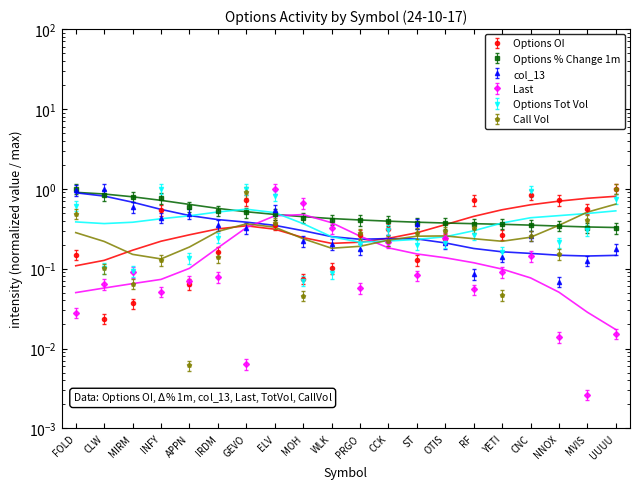

Reading right to left, extract all data points from this chart.

Options OI: 0.9	0.5	0.6	0.7	0.2	0.6	0.2	0.1	0.3	0.2	0.1	0.1	0.3	0.6	0.1	0.1	0.5	0.0	0.0	0.1
Options % Change 1m: 0.3	0.3	0.3	0.4	0.4	0.4	0.4	0.4	0.4	0.4	0.4	0.4	0.5	0.5	0.5	0.6	0.8	0.8	0.8	1.0
col_13: 0.2	0.1	0.1	0.3	0.1	0.1	0.2	0.4	0.2	0.2	0.2	0.2	0.5	0.3	0.4	0.5	0.4	0.6	1.0	1.0
Last: 0.0	0.0	0.0	0.1	0.1	0.1	0.2	0.1	0.2	0.1	0.3	0.7	1.0	0.0	0.1	0.1	0.1	0.1	0.1	0.0
Options Tot Vol: 0.9	0.3	0.2	1.1	0.2	0.3	0.2	0.2	0.4	0.2	0.1	0.1	0.9	1.1	0.3	0.2	1.2	0.1	0.1	0.7
Call Vol: 0.9	0.3	0.1	0.2	0.0	0.3	0.2	0.2	0.2	0.2	0.0	0.0	0.3	0.8	0.1	0.0	0.1	0.1	0.1	0.4